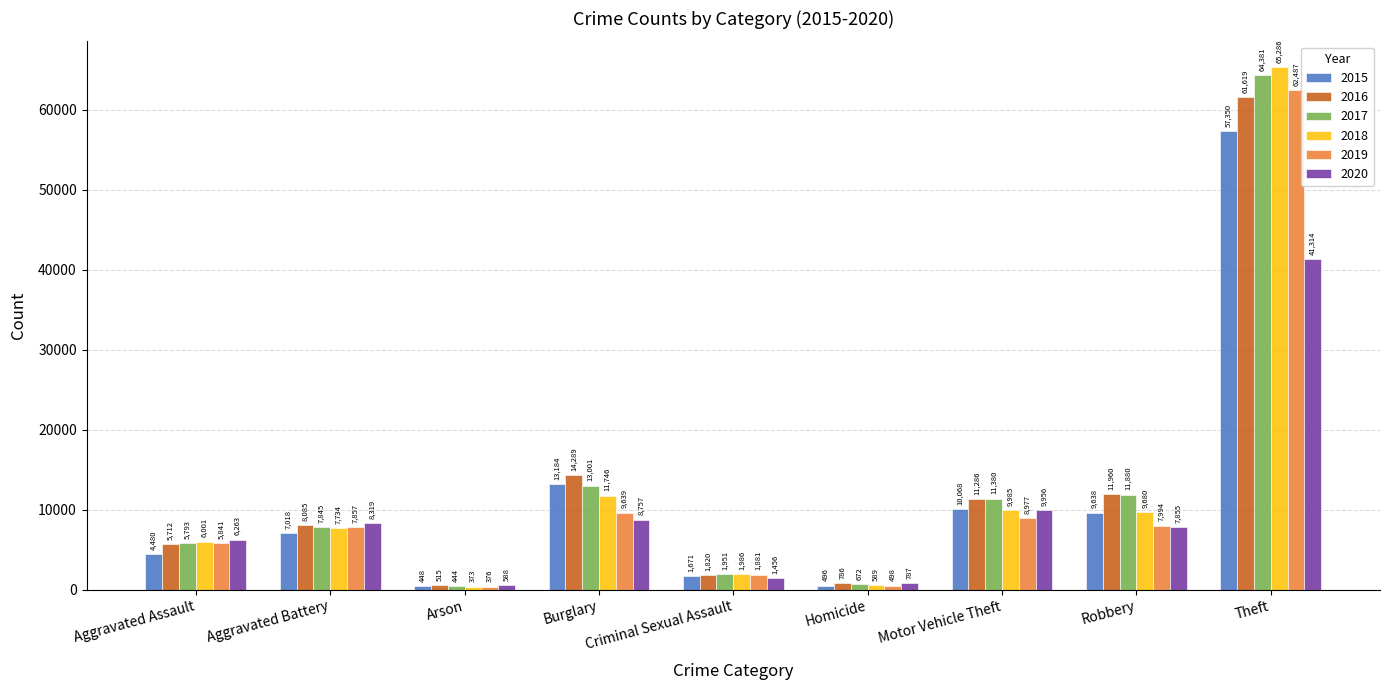

Rank the series by their maximum value, from lowest to highest.

2020, 2015, 2016, 2019, 2017, 2018